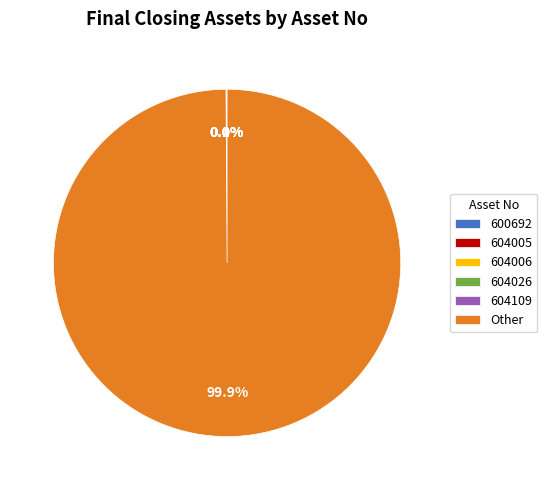

Which slice is the largest?

Other